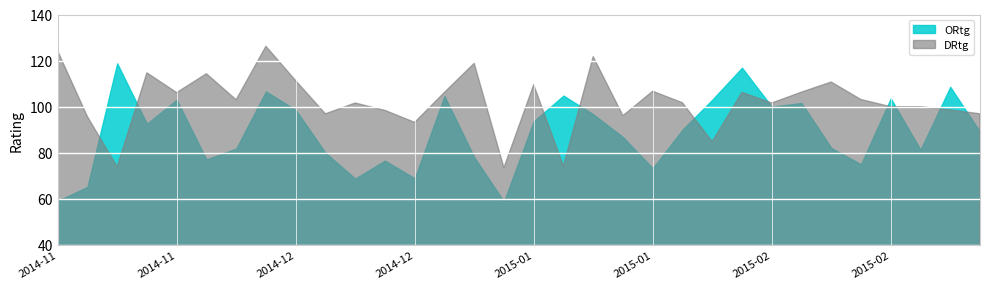

Which has a higher value, 2015-01-19 or 2014-11-29?

2014-11-29